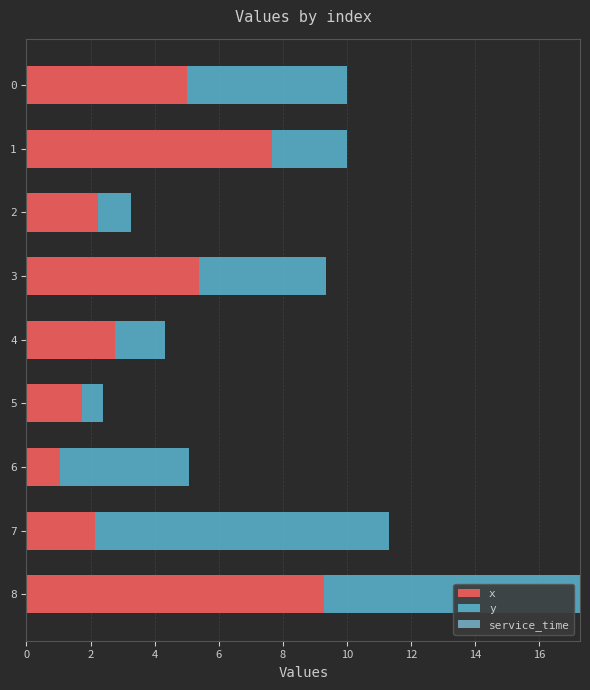

At which category is the sum across all series the highest?

8